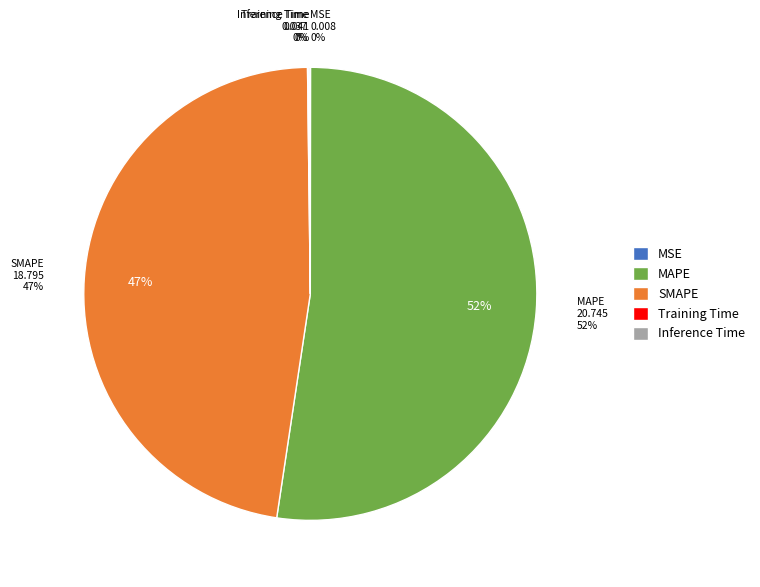

What is the total percentage of Inference Time and MSE?

0.1%